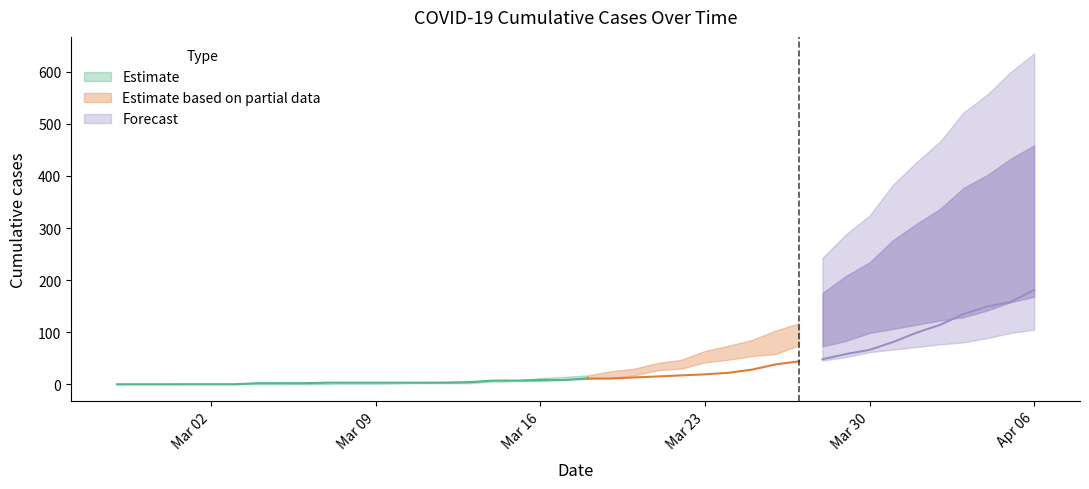

How many data points does each series have?

40